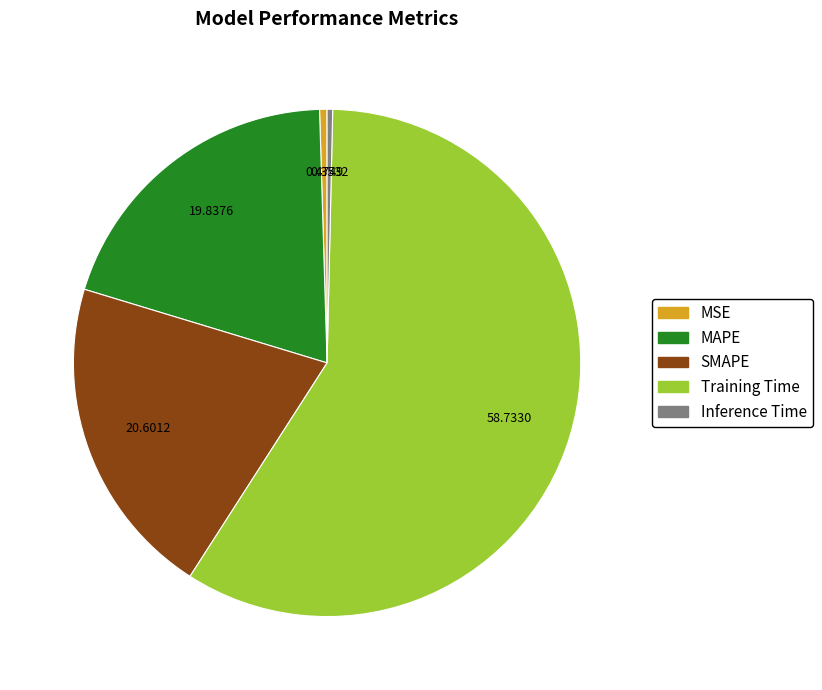

Which slice represents more than half of the pie?

Training Time